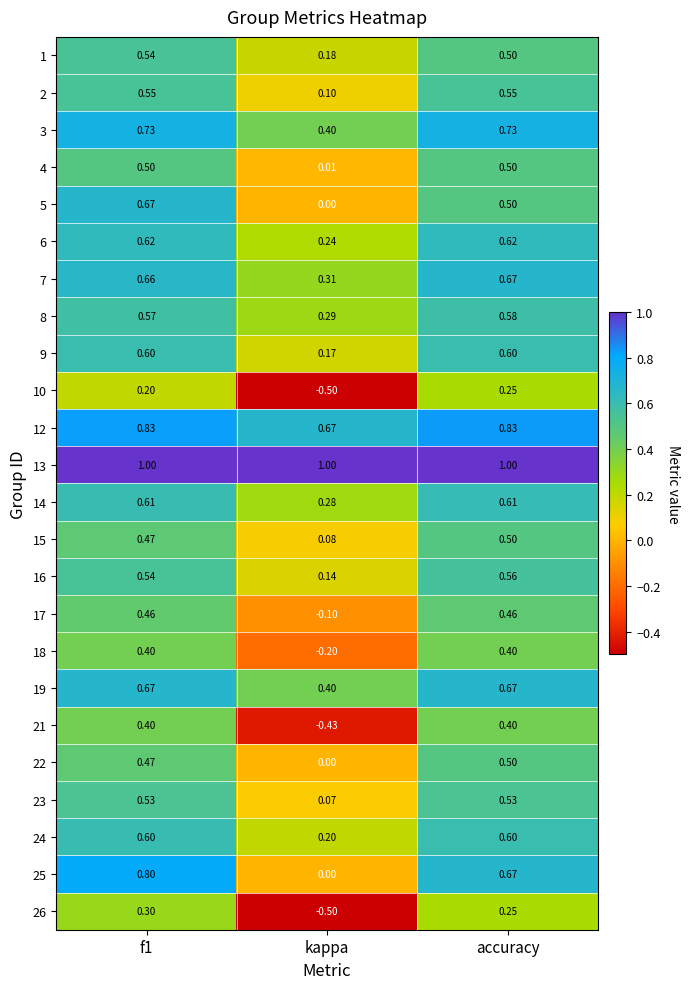

Is the value of 4 at kappa greater than the value of 19 at f1?

No